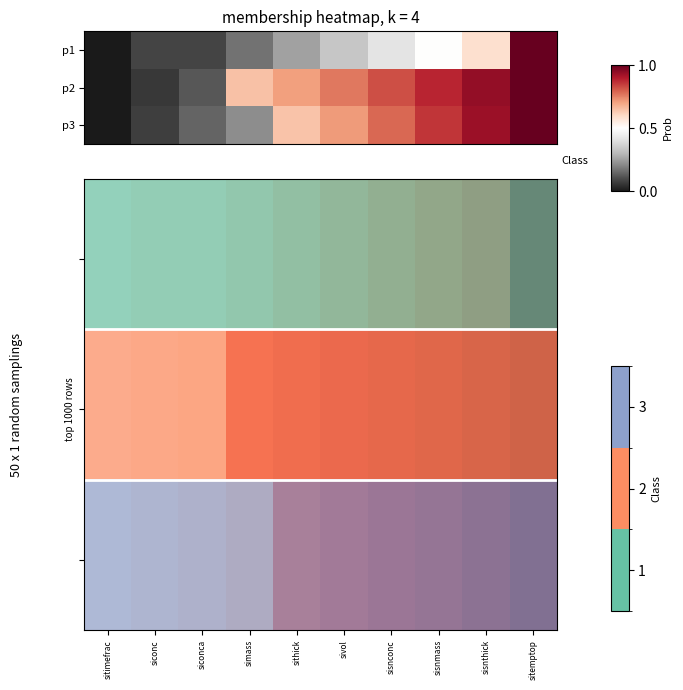

What is the maximum value shown in the chart?

1.0